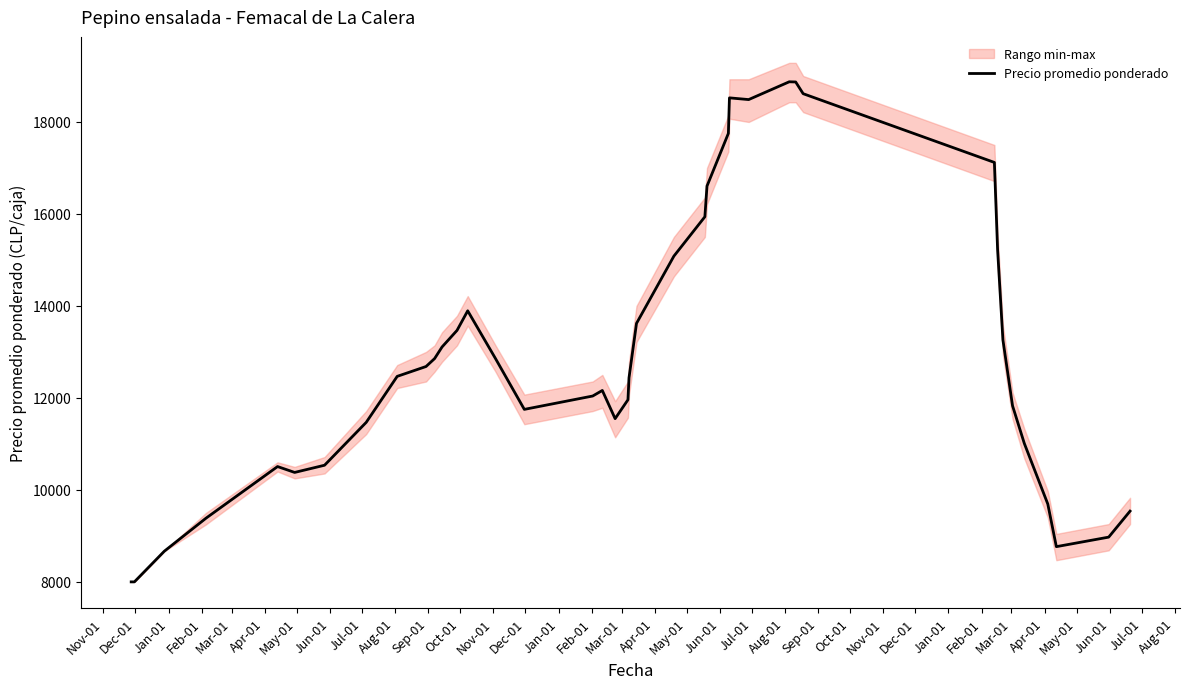

What is the change in value from May-01 to May-01?

+7065.7